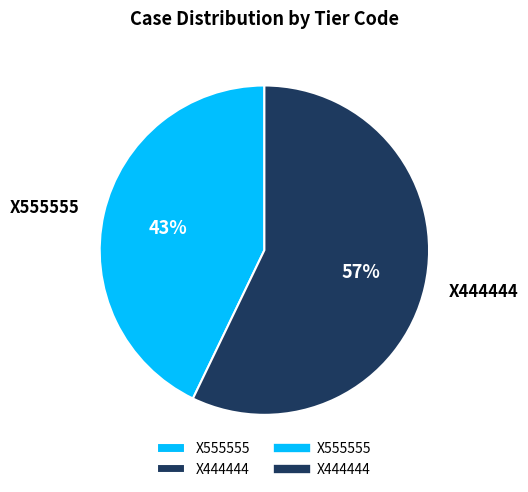

Is the sum of X555555 and X444444 greater than half?

Yes